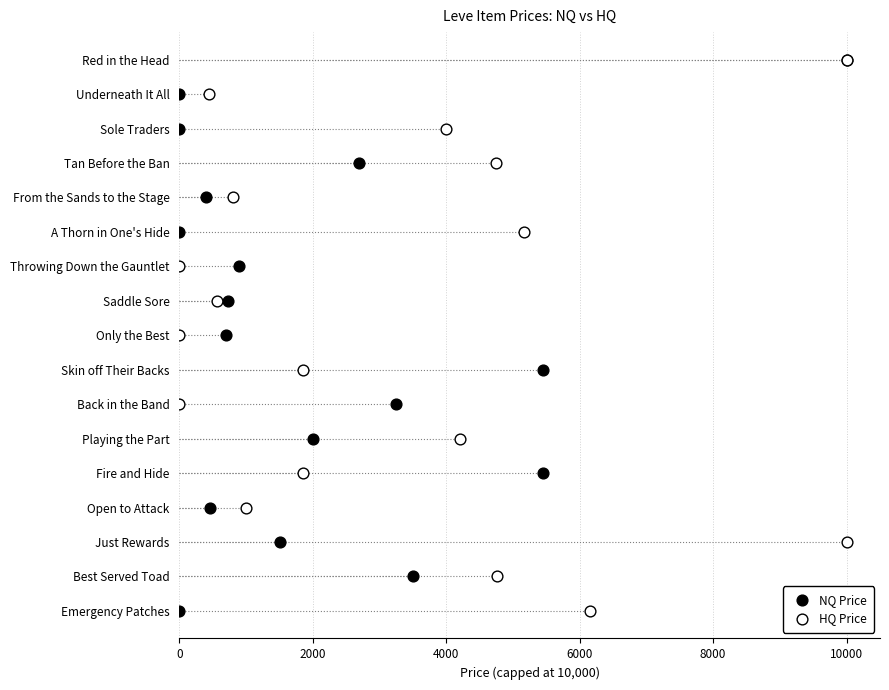

What are all the series names shown in the legend?

NQ Price, HQ Price